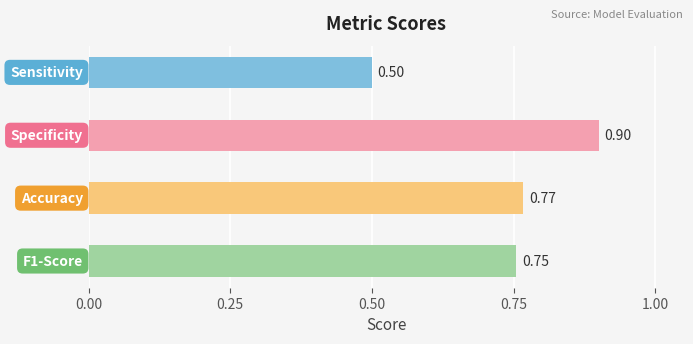

What is the greatest value displayed?

0.9